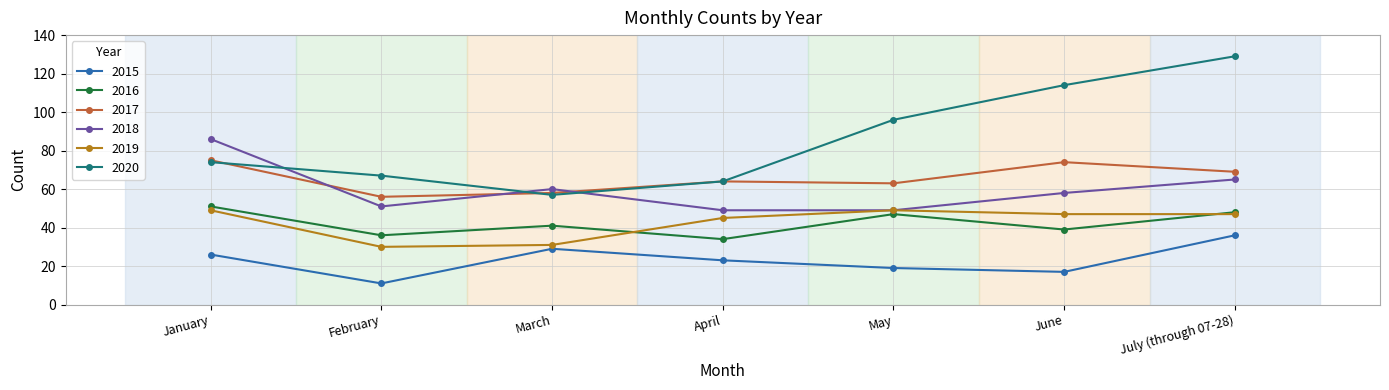

What is the difference between the 2019 values at June and January?

2